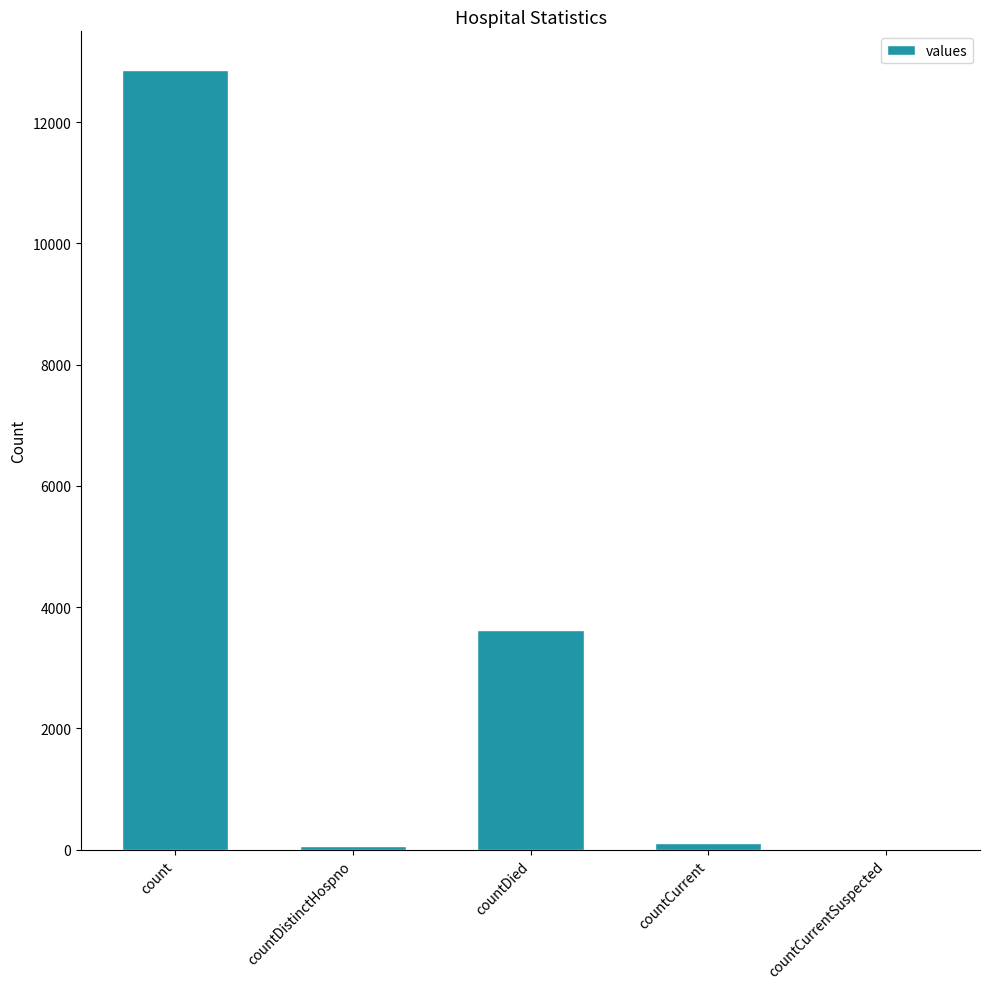

What is the average value?

3325